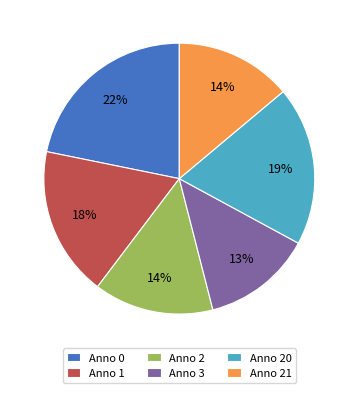

To the nearest percent, what portion does Anno 1 represent?

18%